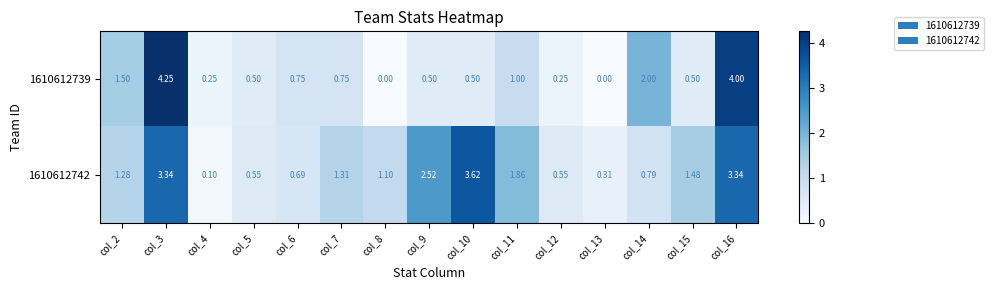

How many distinct data groups are displayed?

2